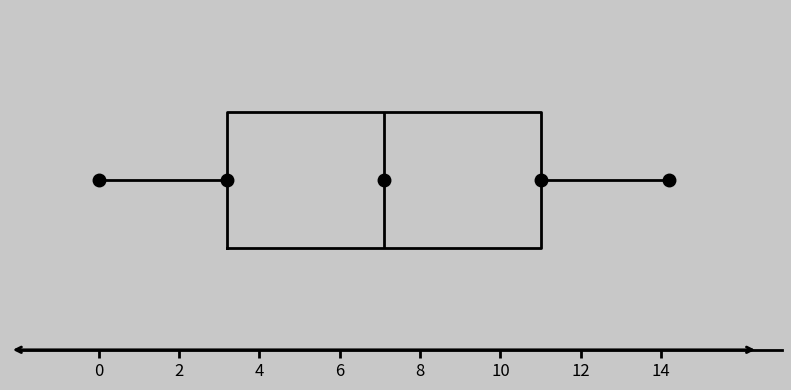

Read this box plot against the x-axis: the position of the median line, the range covered by the box, and the ends of both whiskers. The values are not printed on the chart, so give them approximately, as read against the axis.

median 7.2, box 3.2 to 11.0, whiskers 0.0 to 14.2